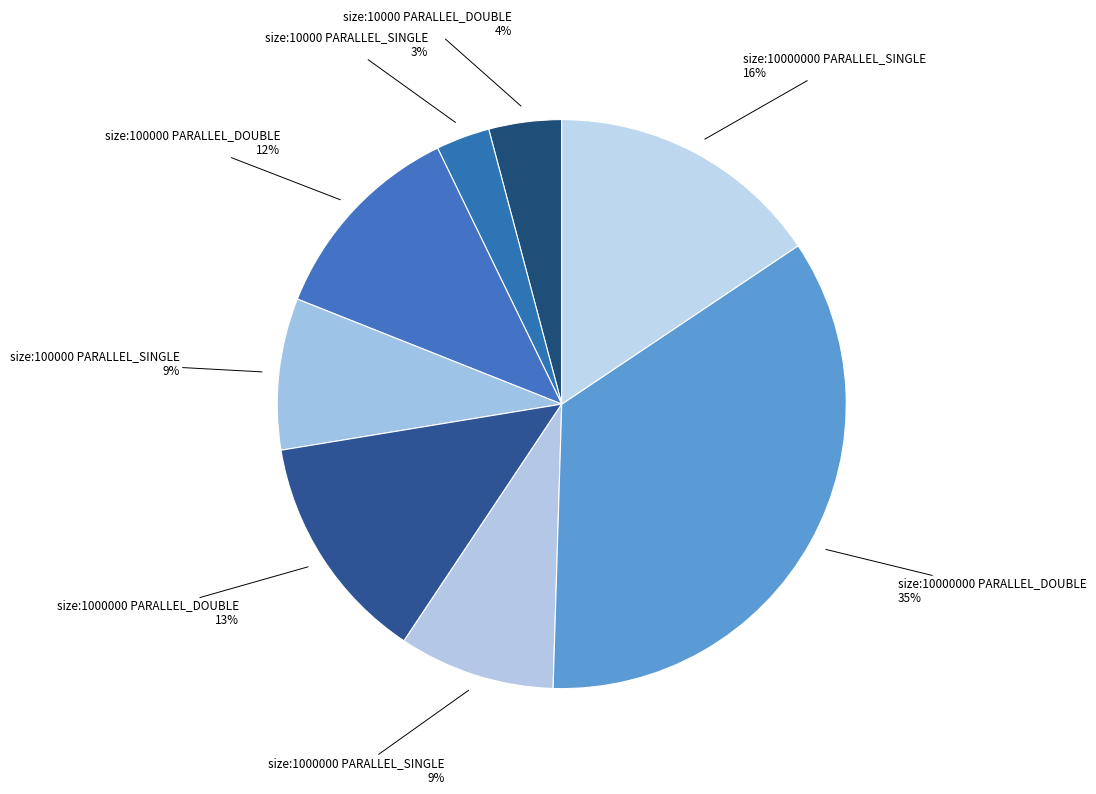

Is size:10000 PARALLEL_SINGLE the majority of the pie?

No